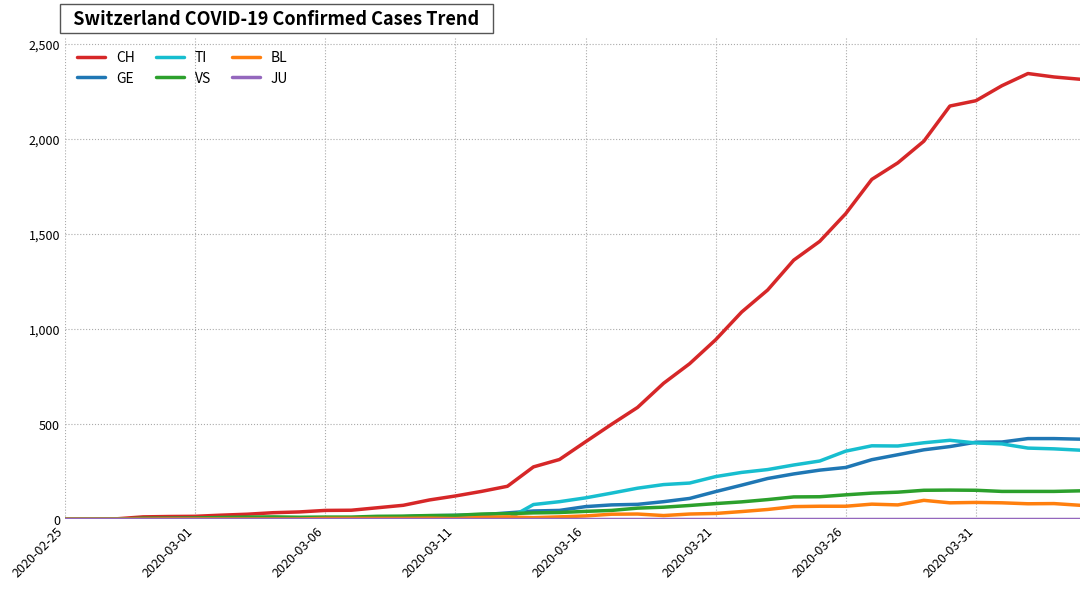

Which series has the largest range (max minus min)?

CH